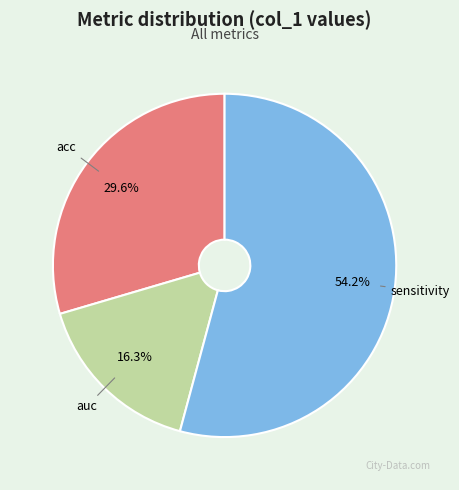

To the nearest percent, what is the difference between the auc and sensitivity slice percentages?

38%